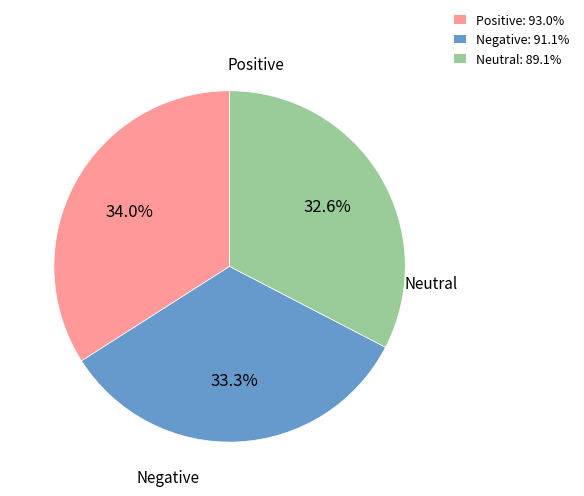

What percentage is NOT represented by Negative: 91.1%?

66.7%